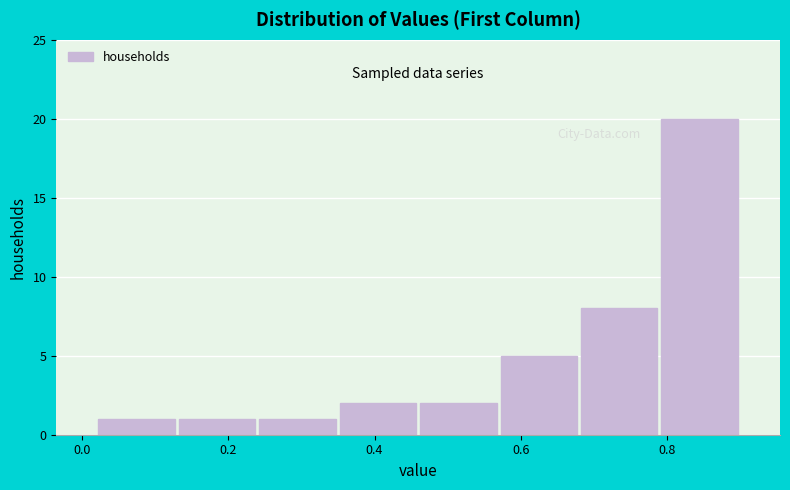

How tall is the bar that spans 0.68 to 0.78 on the x-axis? Neither the bar edges nor the heights are printed on the chart, so give them approximately, as read against the axes.

8